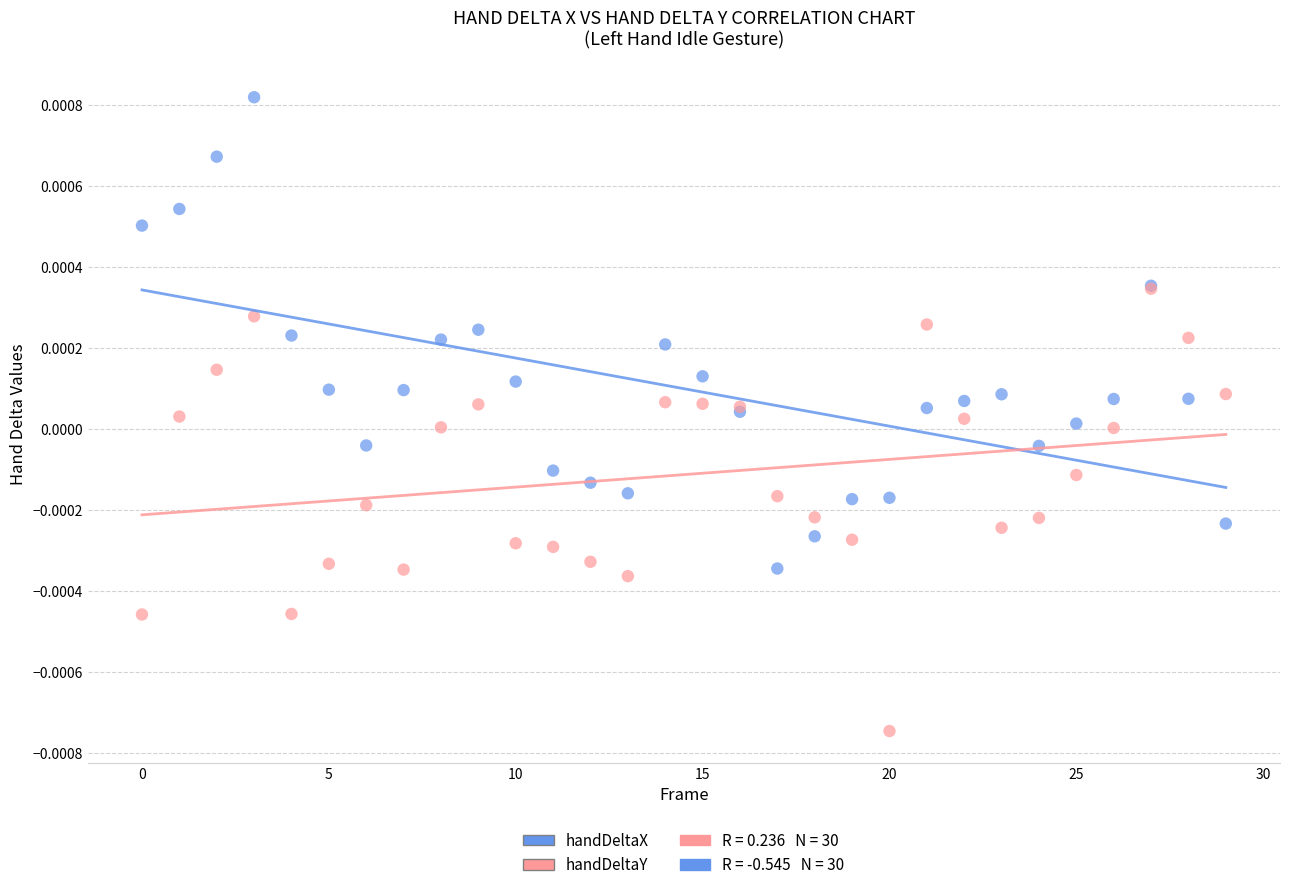

Which series reaches the maximum Y coordinate?

handDeltaX